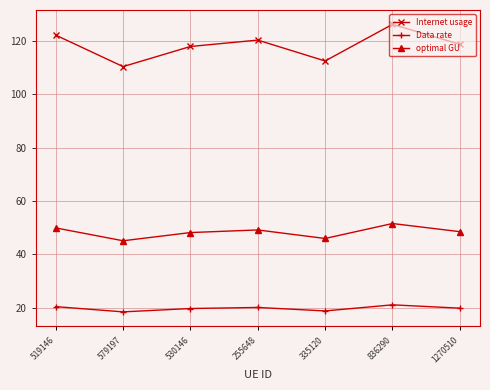

True or false: Internet usage and Data rate cross at least once.

False